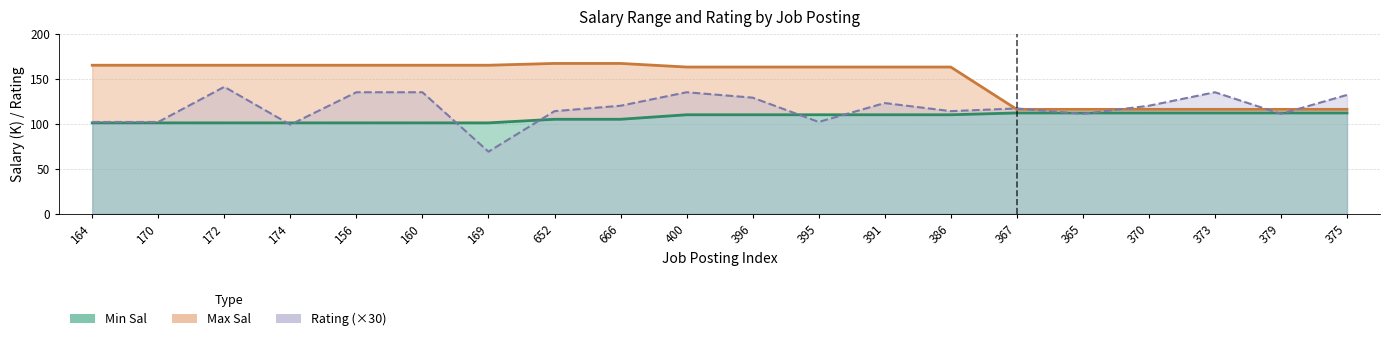

What are all the series names shown in the legend?

Min Sal, Max Sal, Rating